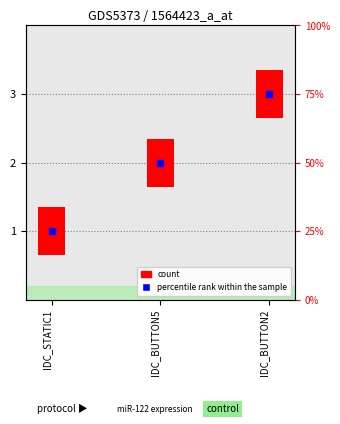

Which series has the largest total across all categories?

percentile rank within the sample